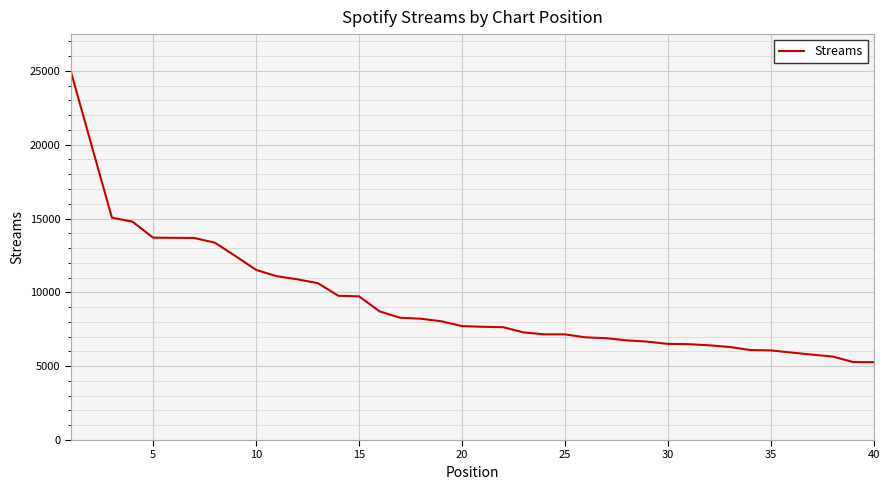

What is the greatest value displayed?

24987